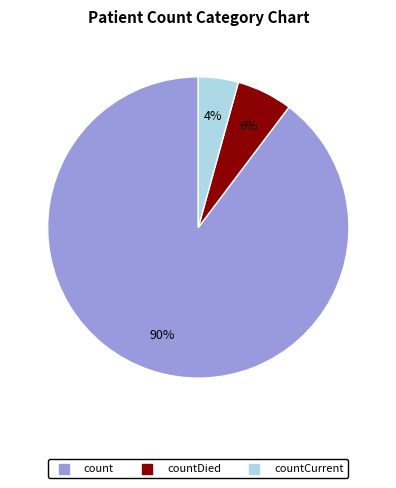

To the nearest percent, what is the combined percentage of count and countDied?

96%